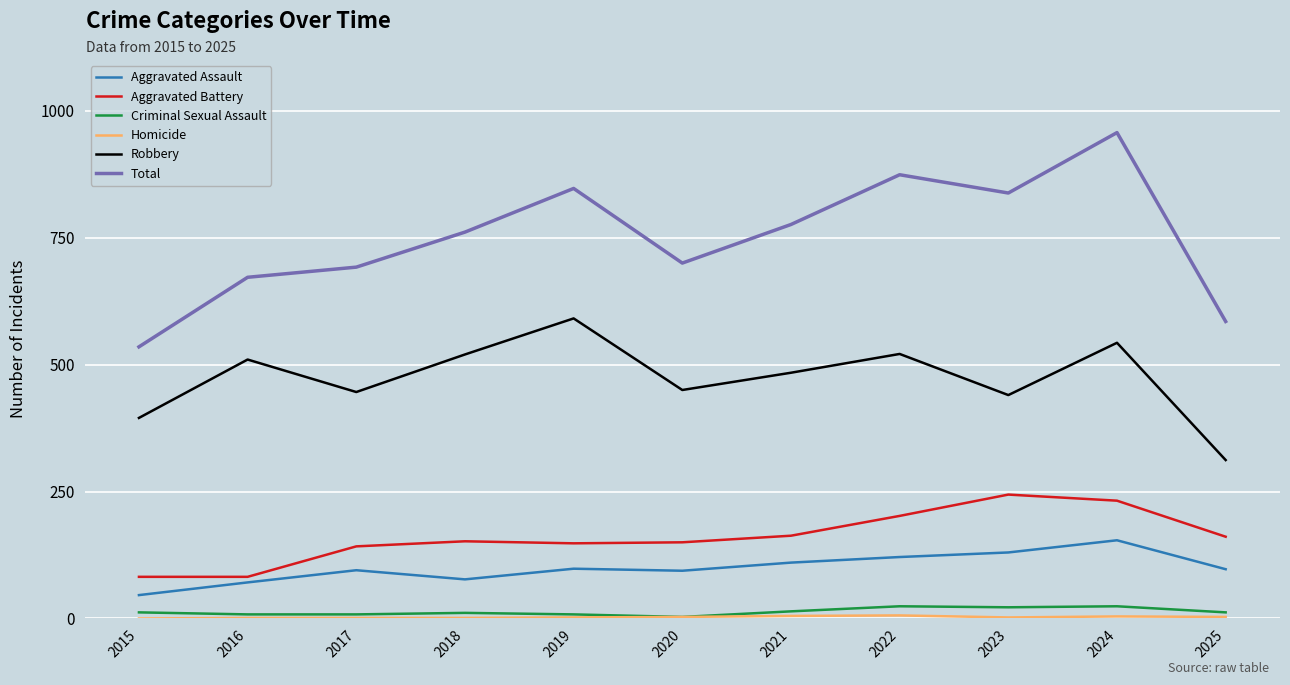

The value of Aggravated Assault at 2015 is 46. True or false?

True